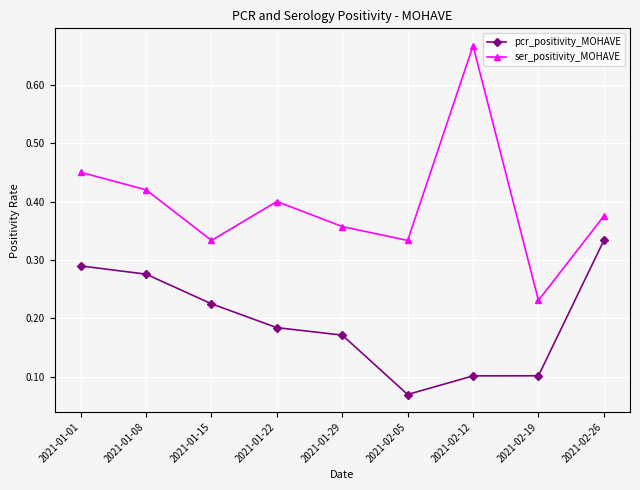

At how many categories does at least one series exceed 0?

9